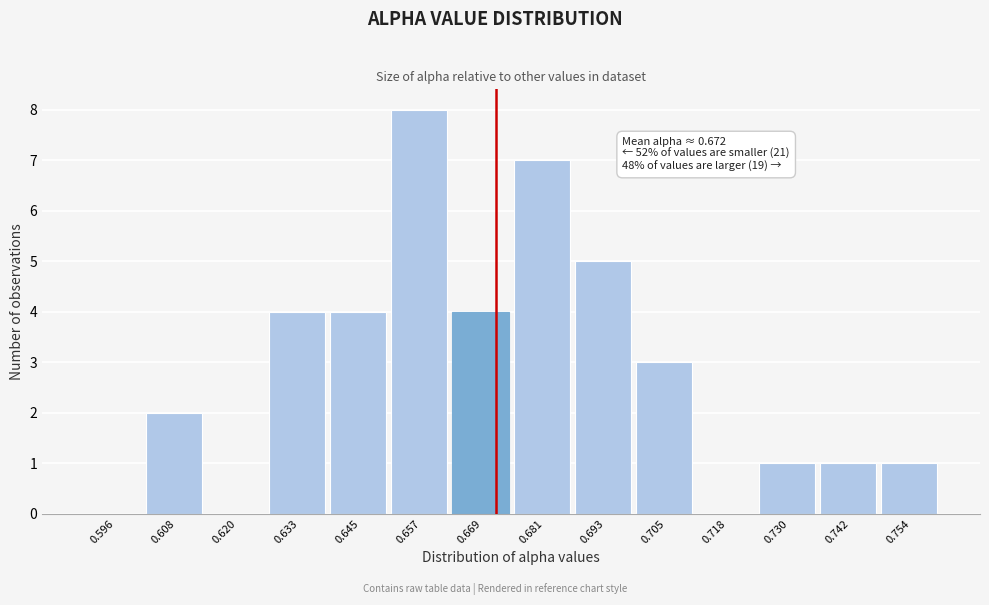

Over which range of the x-axis is the bar tallest?

0.650 to 0.662